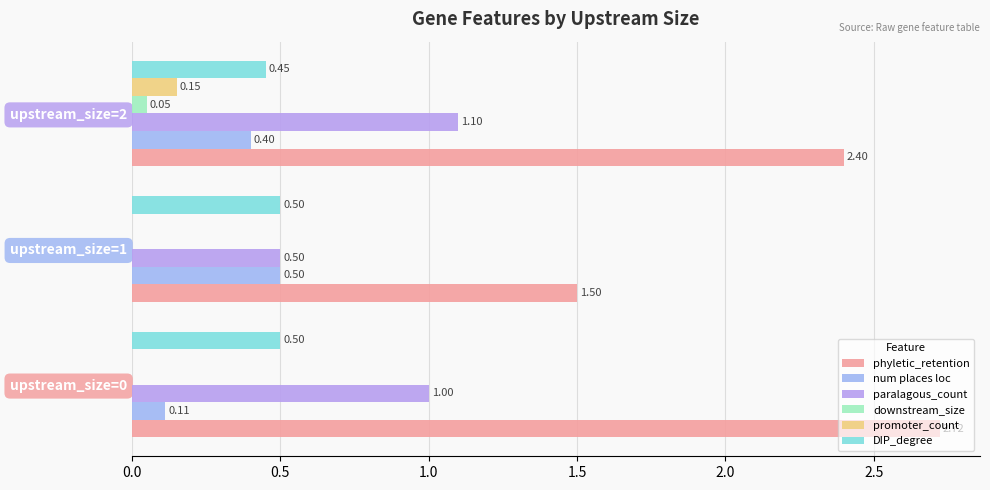

What is the average value of the num places loc series?

0.3